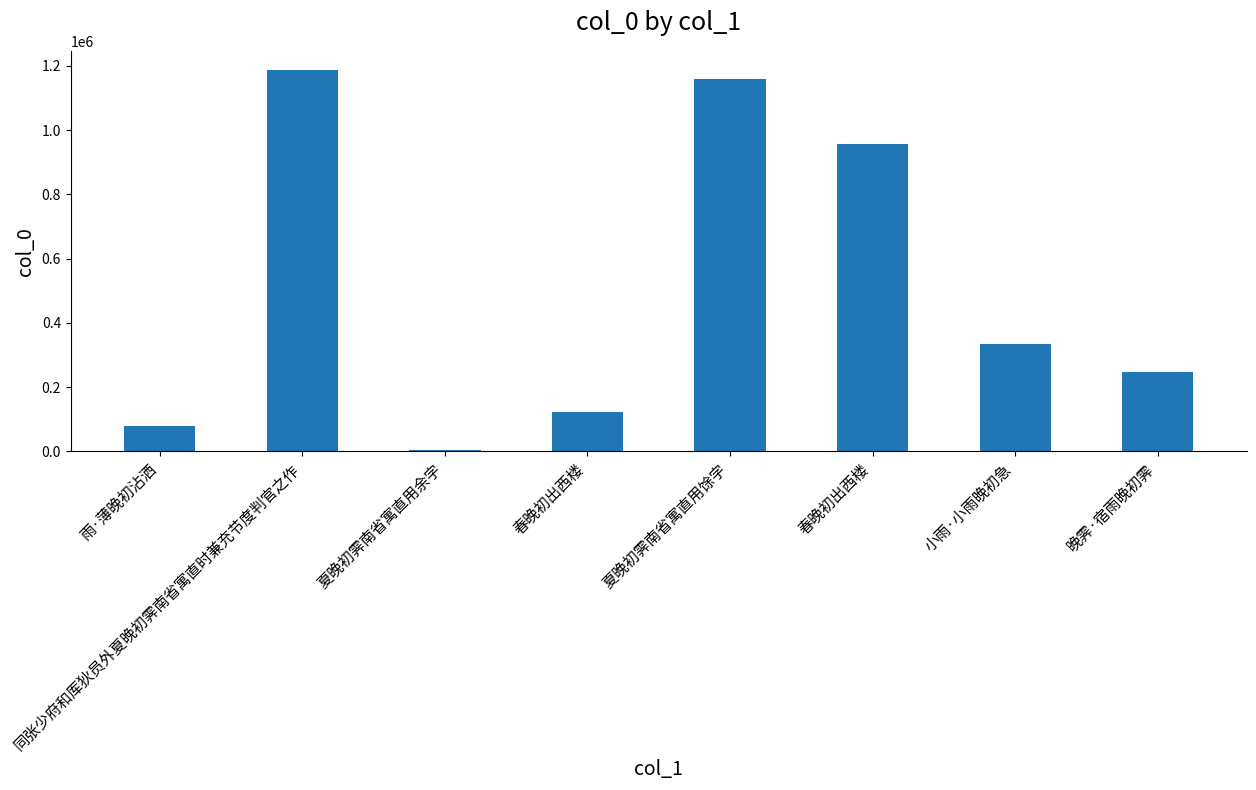

What is the change in value from 春晚初出西楼 to 小雨·小雨晚初急?

-622589